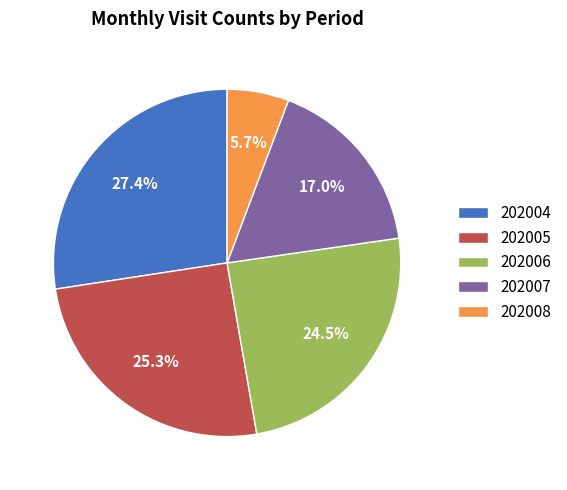

Approximately how many times larger is the value at 202007 compared to 202006?

0.7